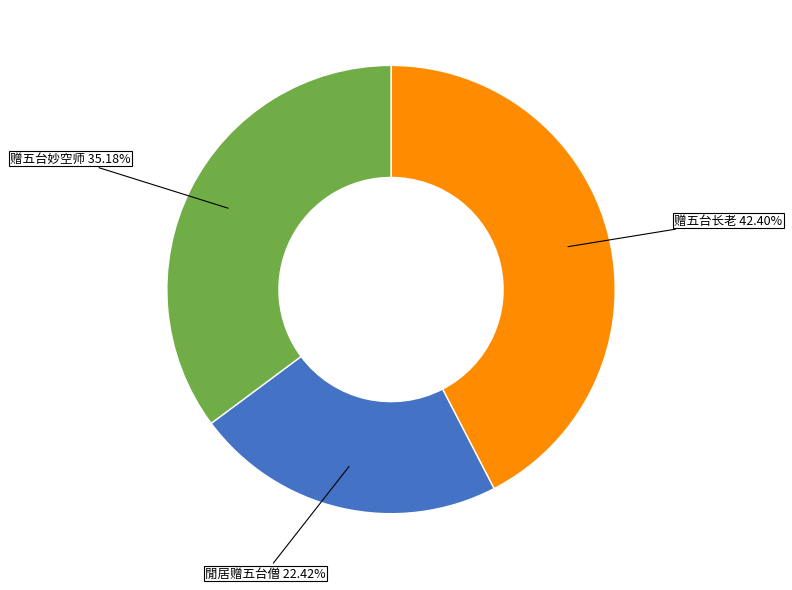

Does any single category account for the majority?

No